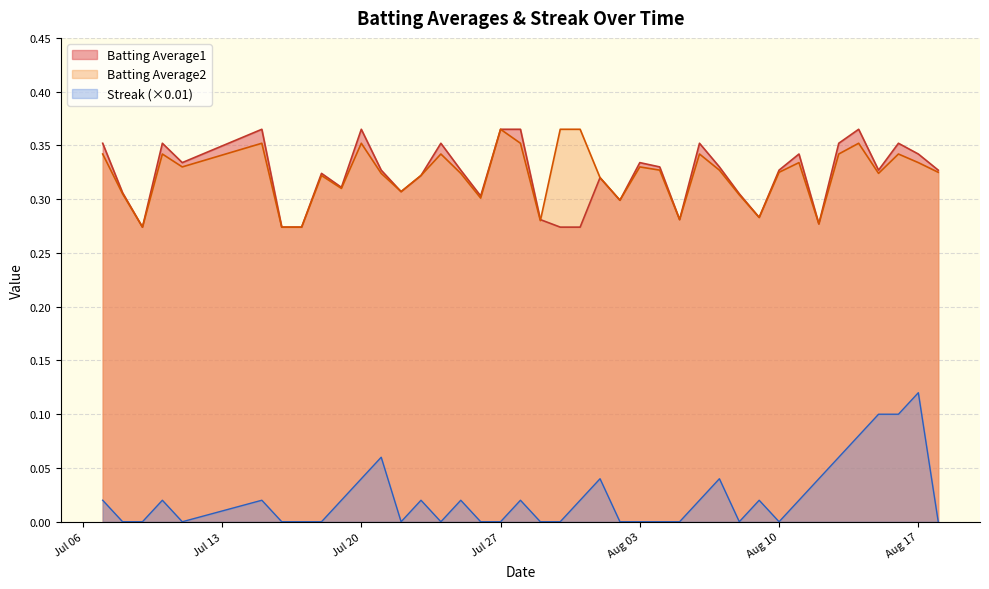

Which label corresponds to the largest value in the chart?

2010-07-15